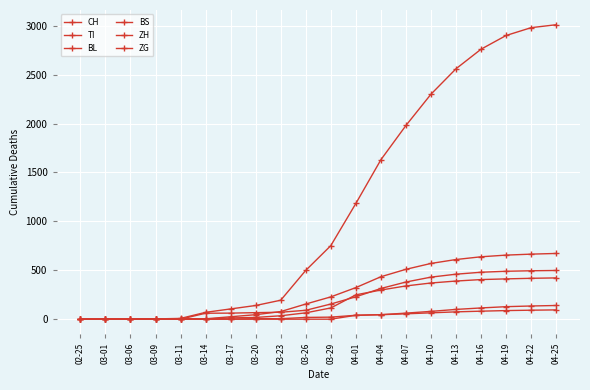

Rank the categories by ZG value from highest to lowest.

04-25, 04-22, 04-19, 04-16, 04-13, 04-10, 04-07, 04-04, 04-01, 03-29, 03-26, 03-20, 03-23, 03-17, 02-25, 03-01, 03-06, 03-09, 03-11, 03-14